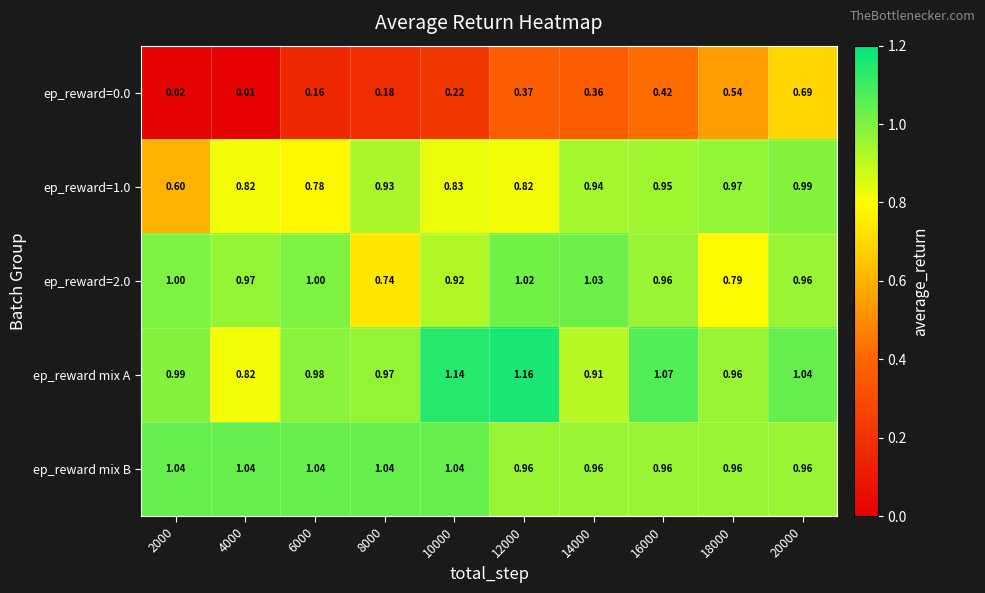

What is the total value across all series at 8000?

3.9